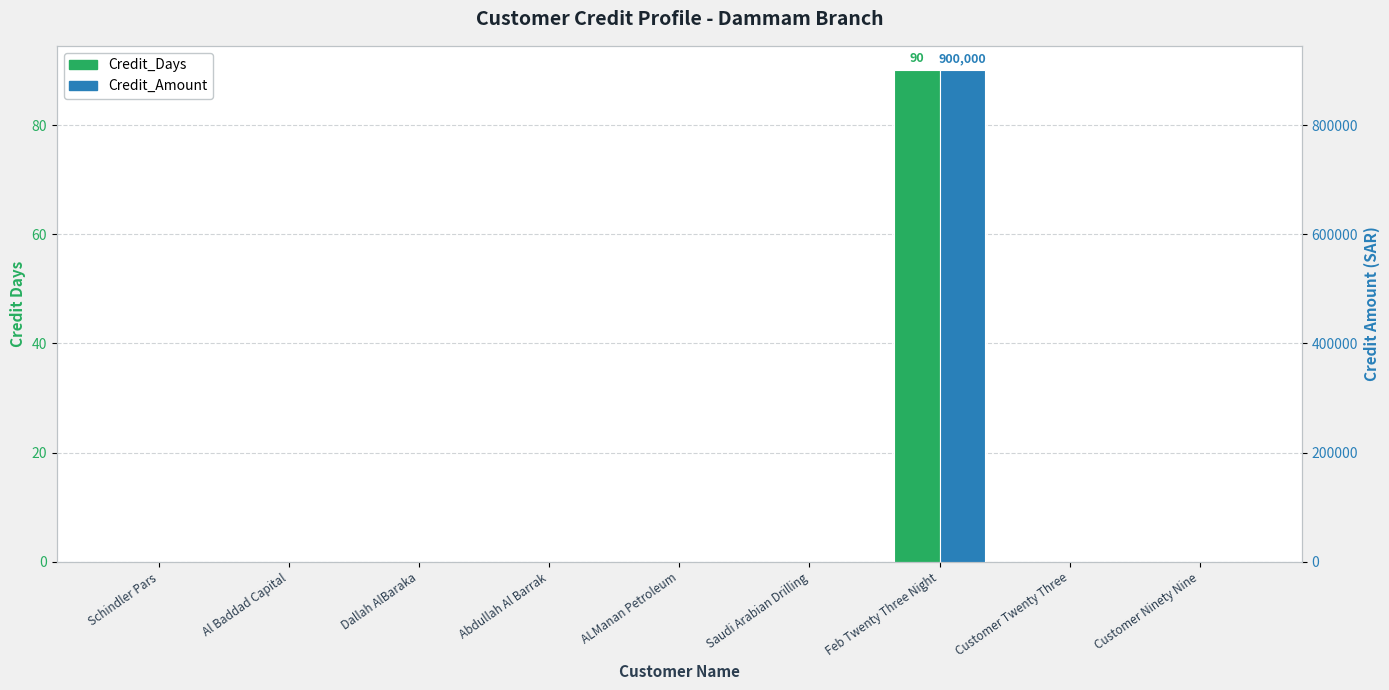

At which category is the sum across all series the highest?

Feb Twenty Three Night